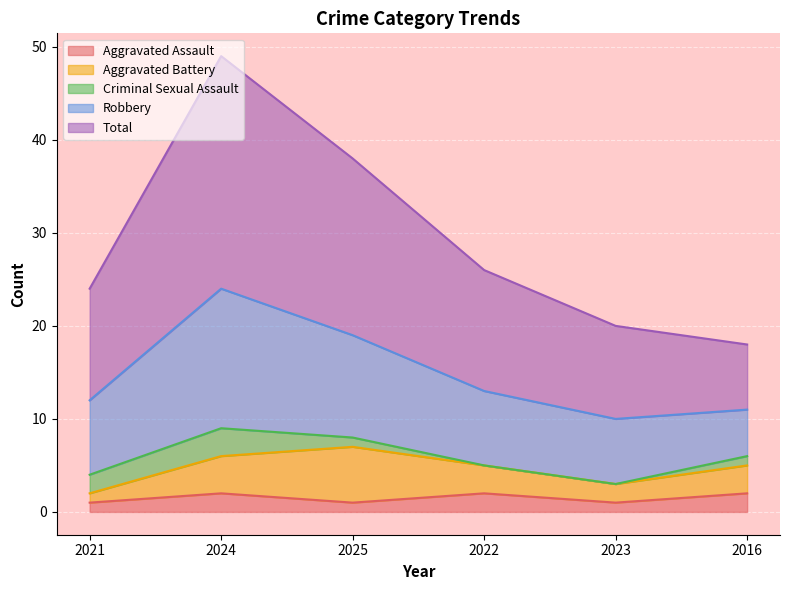

Which category has the highest value across all series?

2024